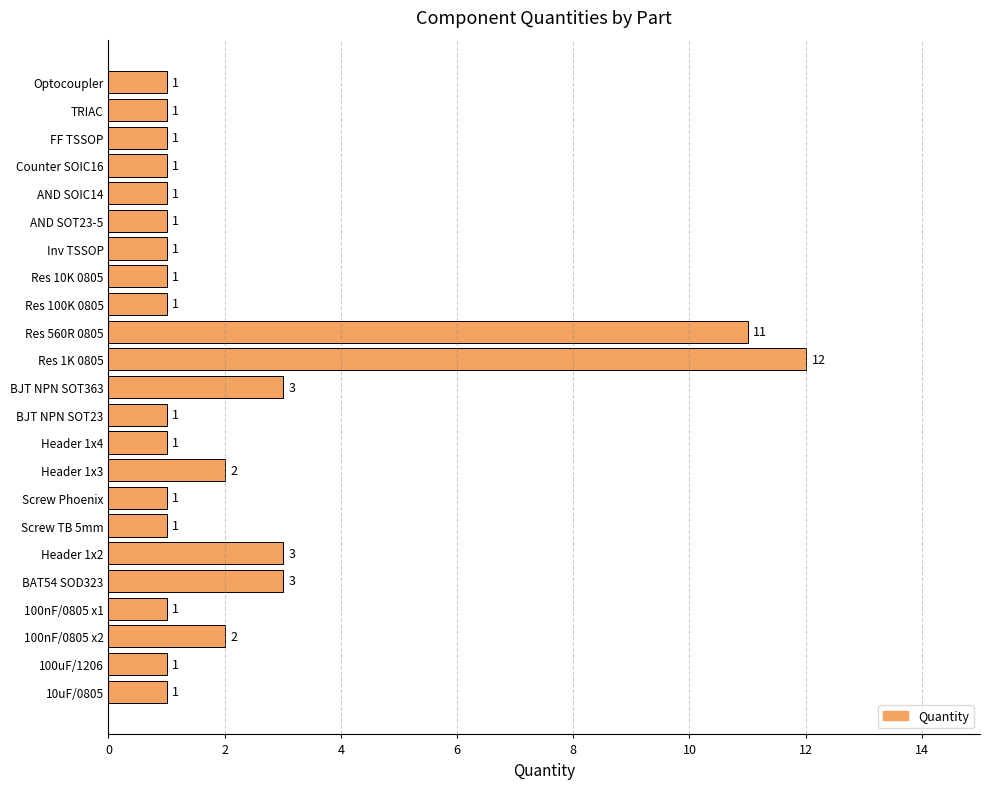

Count the number of data series in this chart.

1